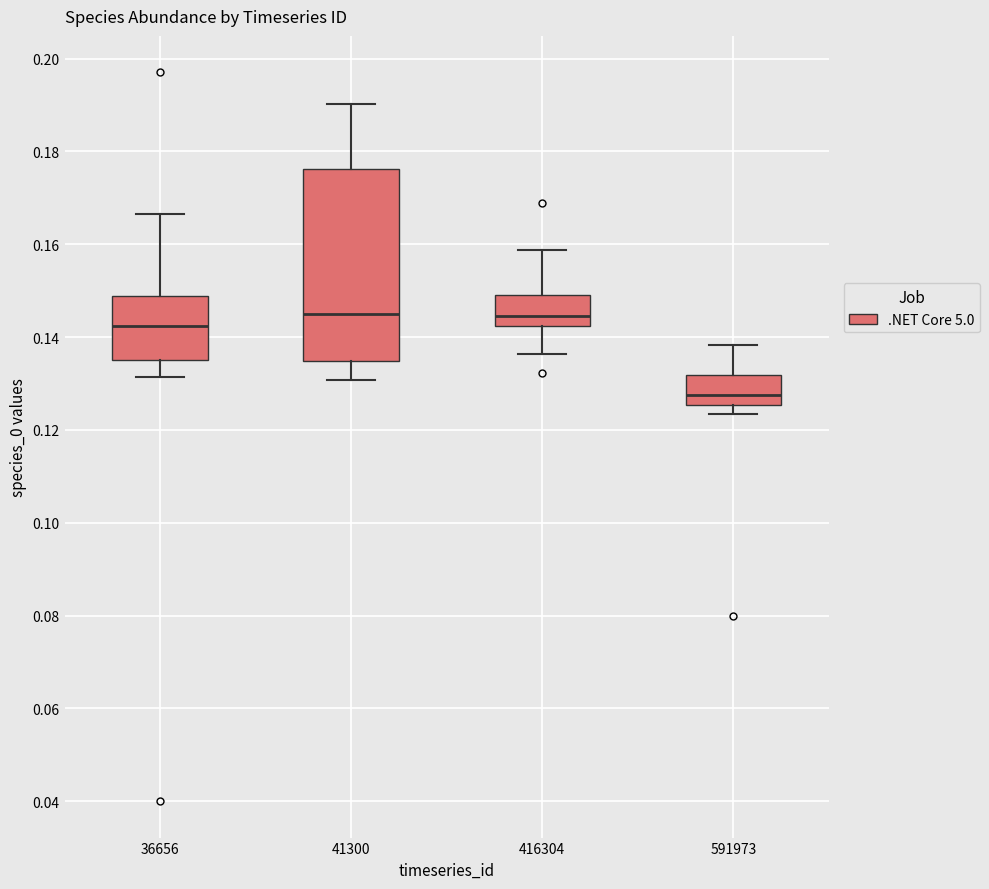

Which box is the tallest, from its lower edge to its upper edge?

41300